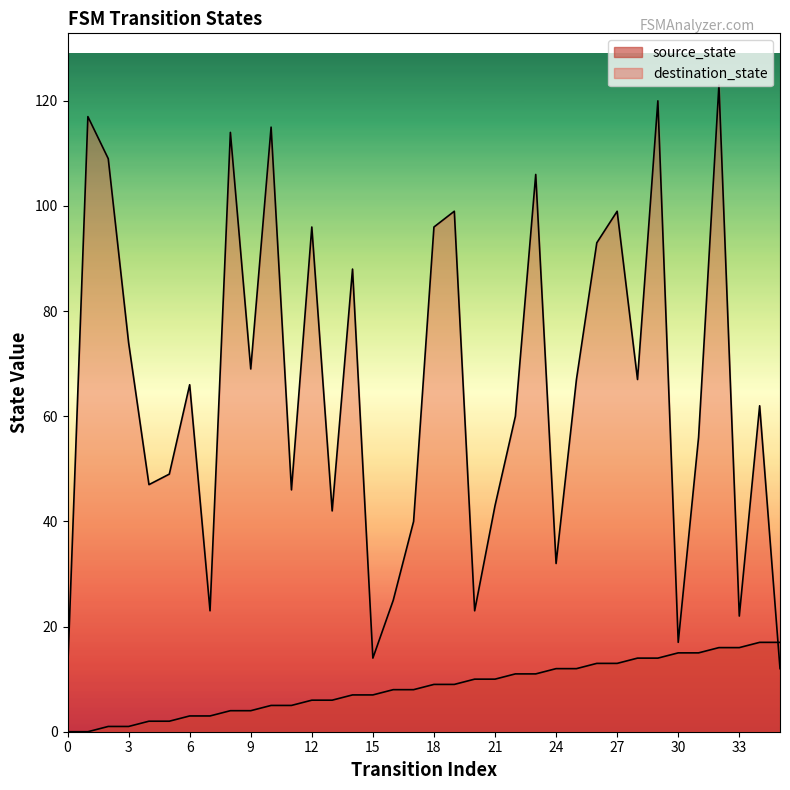

List the labels in order of source_state value, smallest first.

0, 1, 2, 3, 4, 5, 6, 7, 8, 9, 10, 11, 12, 13, 14, 15, 16, 17, 18, 19, 20, 21, 22, 23, 24, 25, 26, 27, 28, 29, 30, 31, 32, 33, 34, 35